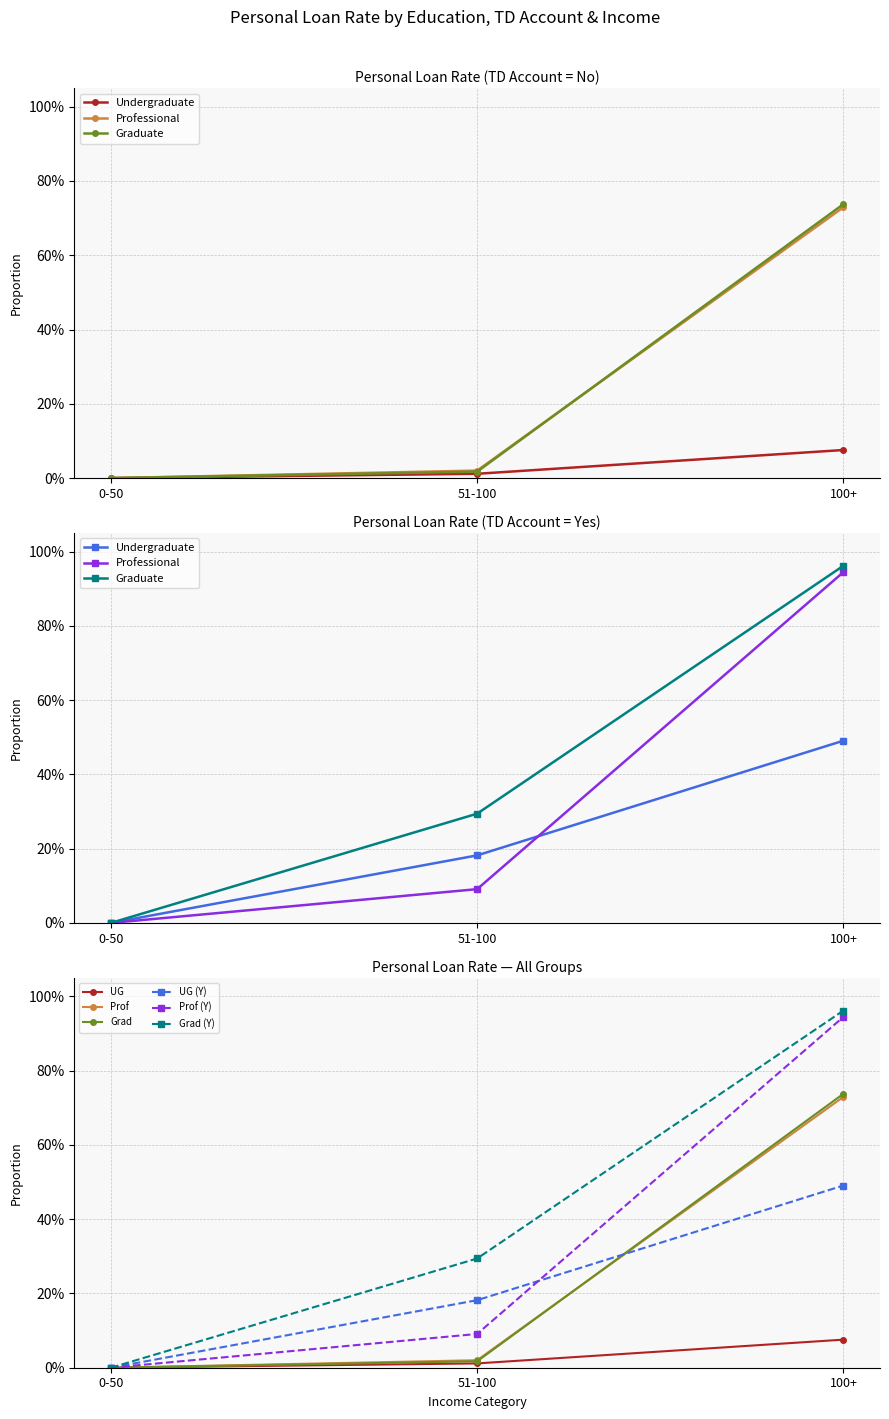

True or false: Graduate (TD=Yes) has a value of 0.5 at 51-100.

False